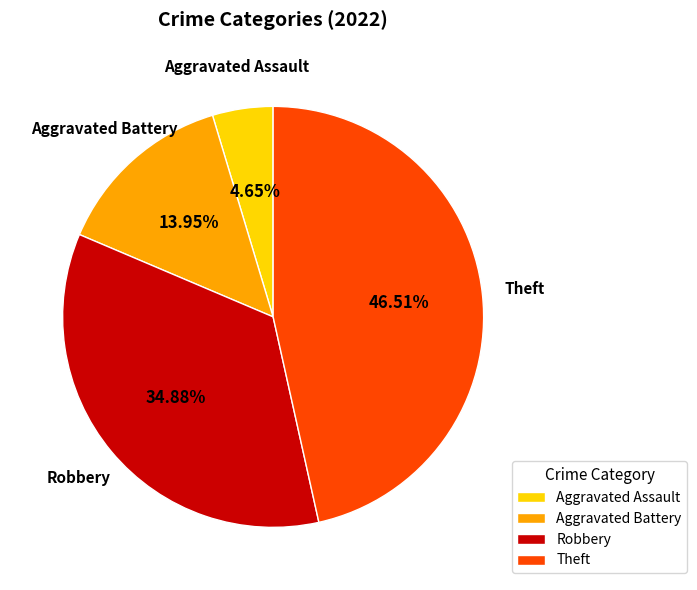

What is the ratio of the value at Aggravated Battery to the value at Robbery?

0.4